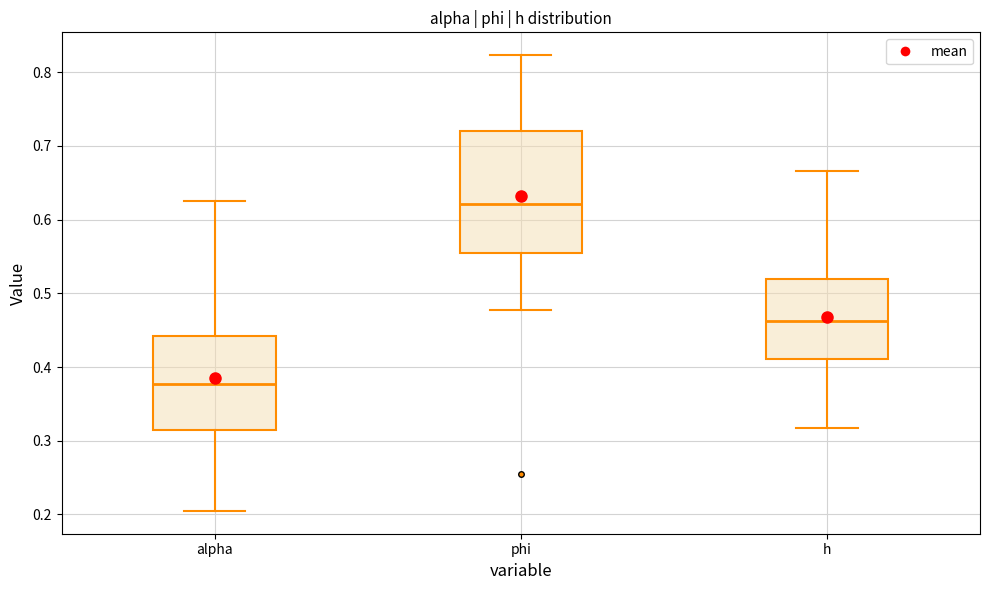

Where is the lower edge of the box for alpha on the y-axis? The values are not printed on the chart, so give them approximately, as read against the axis.

0.31